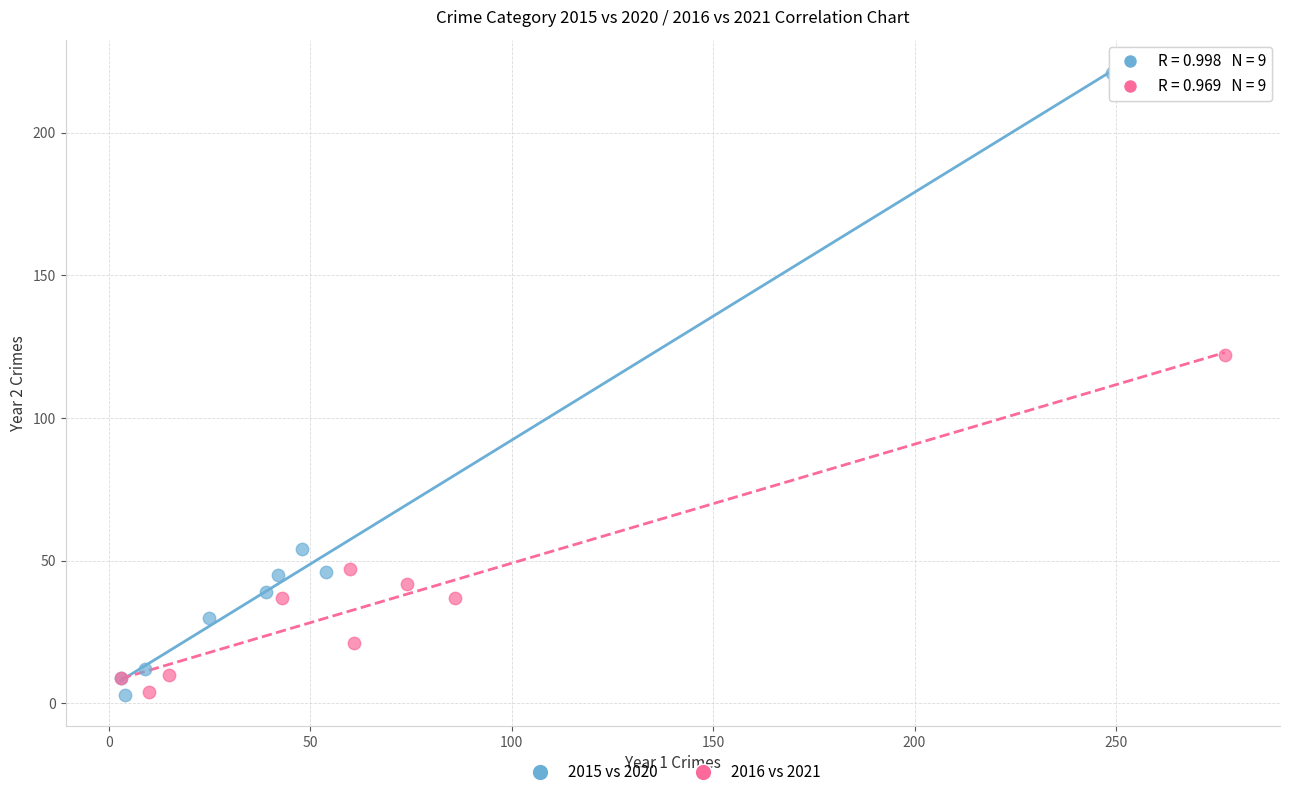

What are all the series names shown in the legend?

2015 vs 2020, 2016 vs 2021